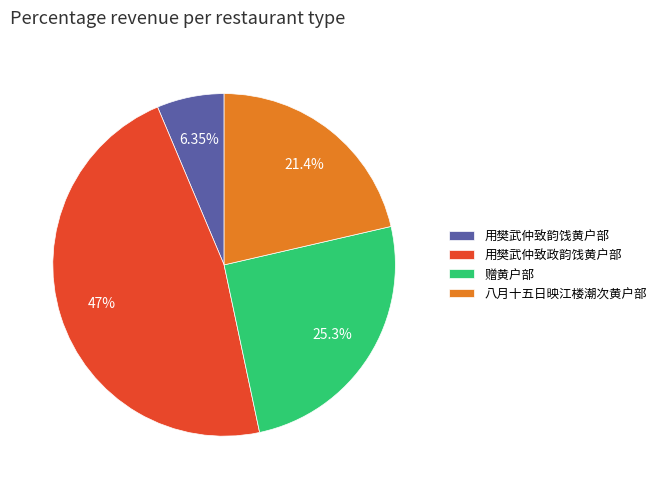

Count the number of slices in the pie.

4